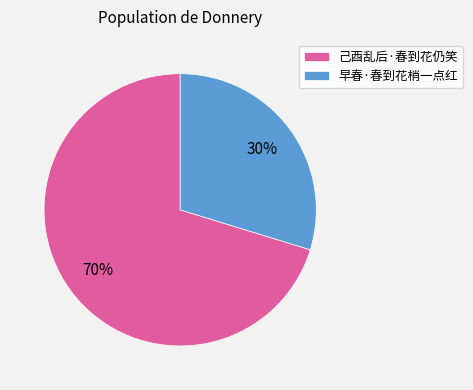

Between 己酉乱后·春到花仍笑 and 早春·春到花梢一点红, which is larger?

己酉乱后·春到花仍笑